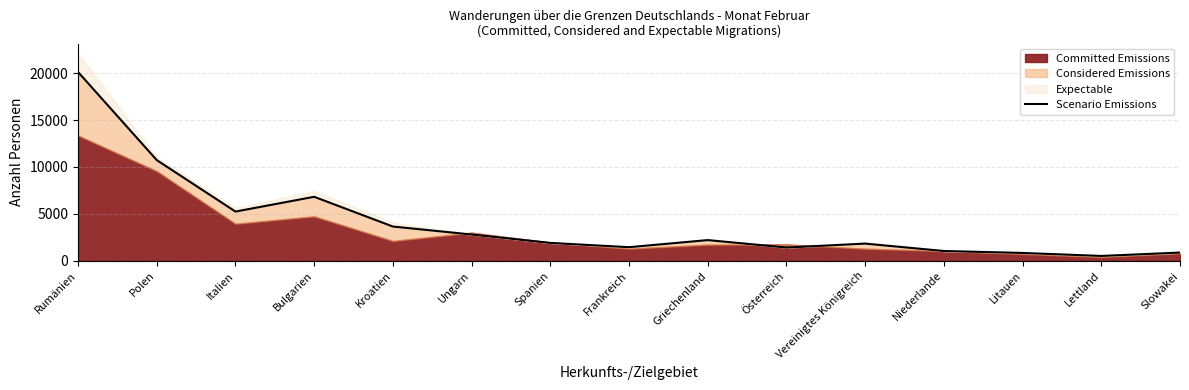

The value at Österreich is 2438. True or false?

False